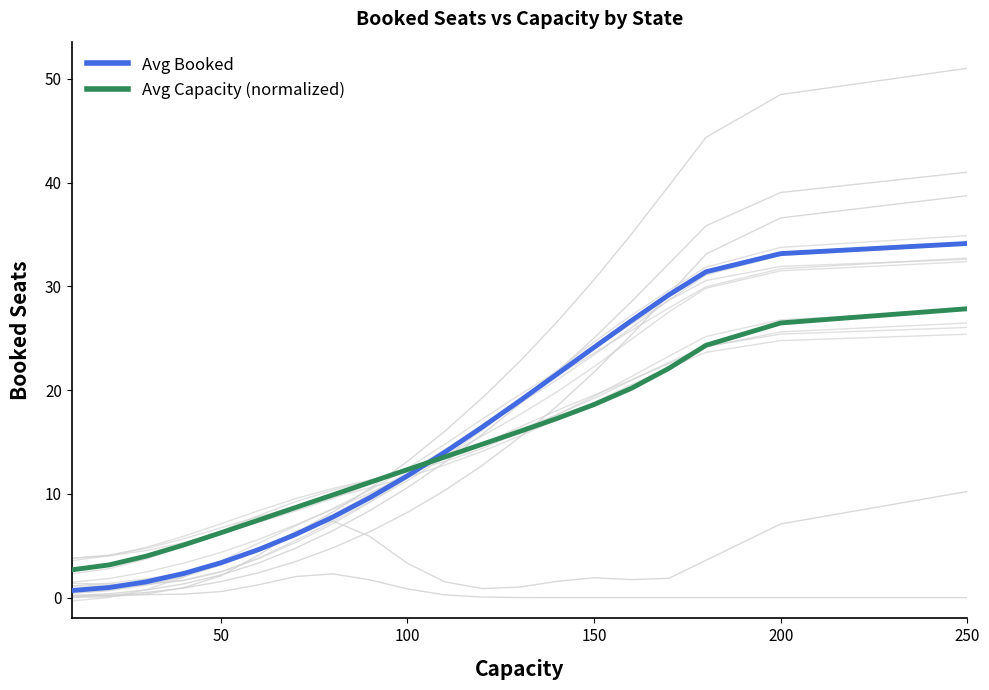

Is it true that Avg Capacity (normalized) equals 8.0 at 150?

False